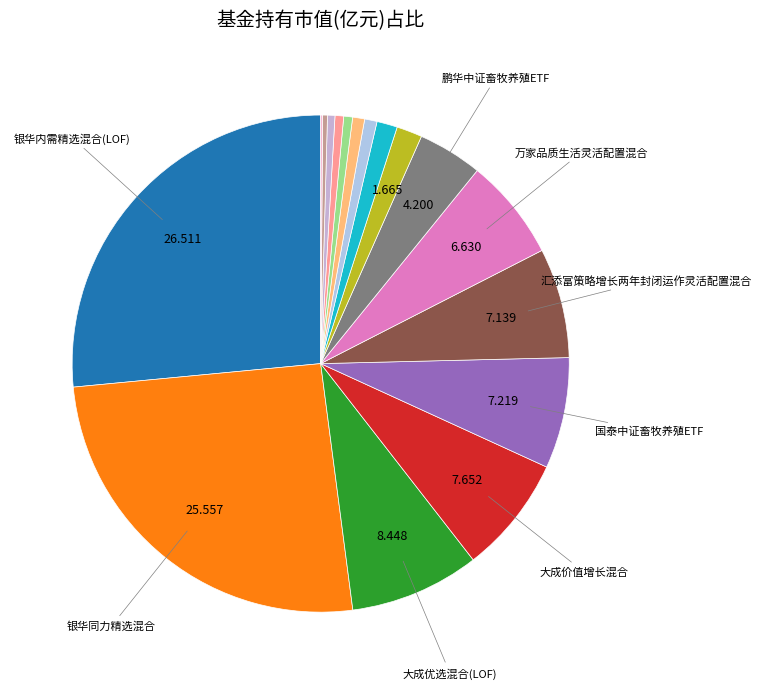

Count the number of slices in the pie.

17